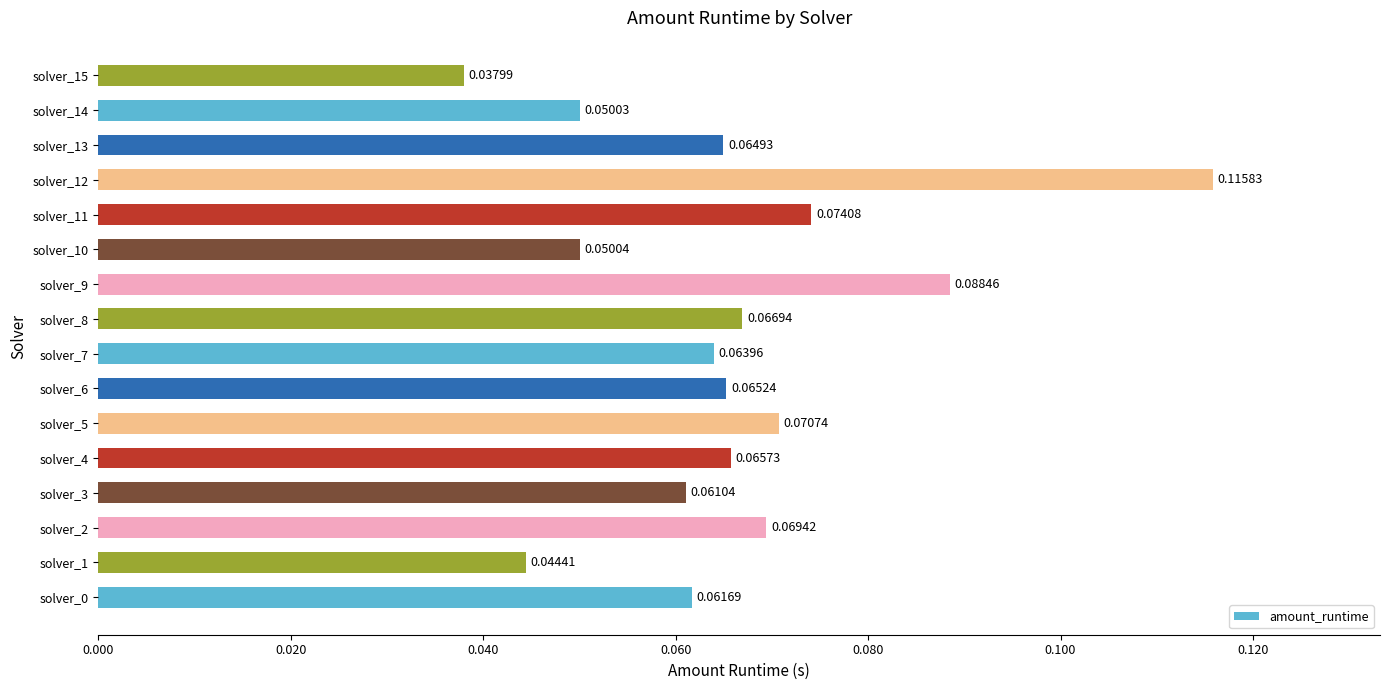

What is the sum of all values?

1.1